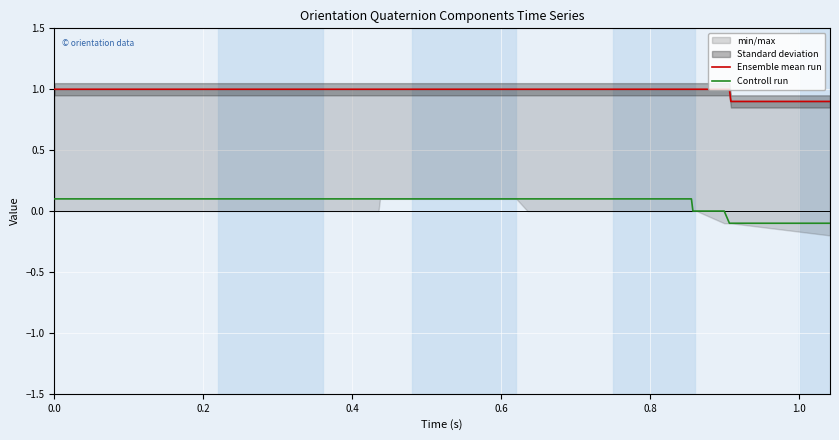

How many lines are shown in the chart?

2